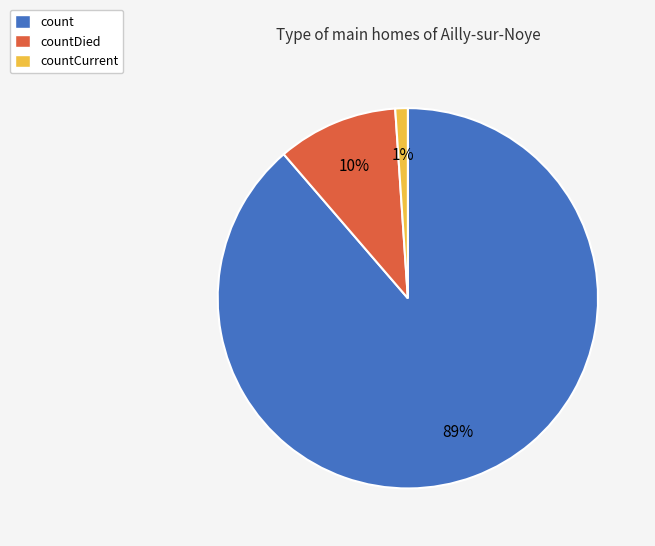

Between count and countDied, which is larger?

count